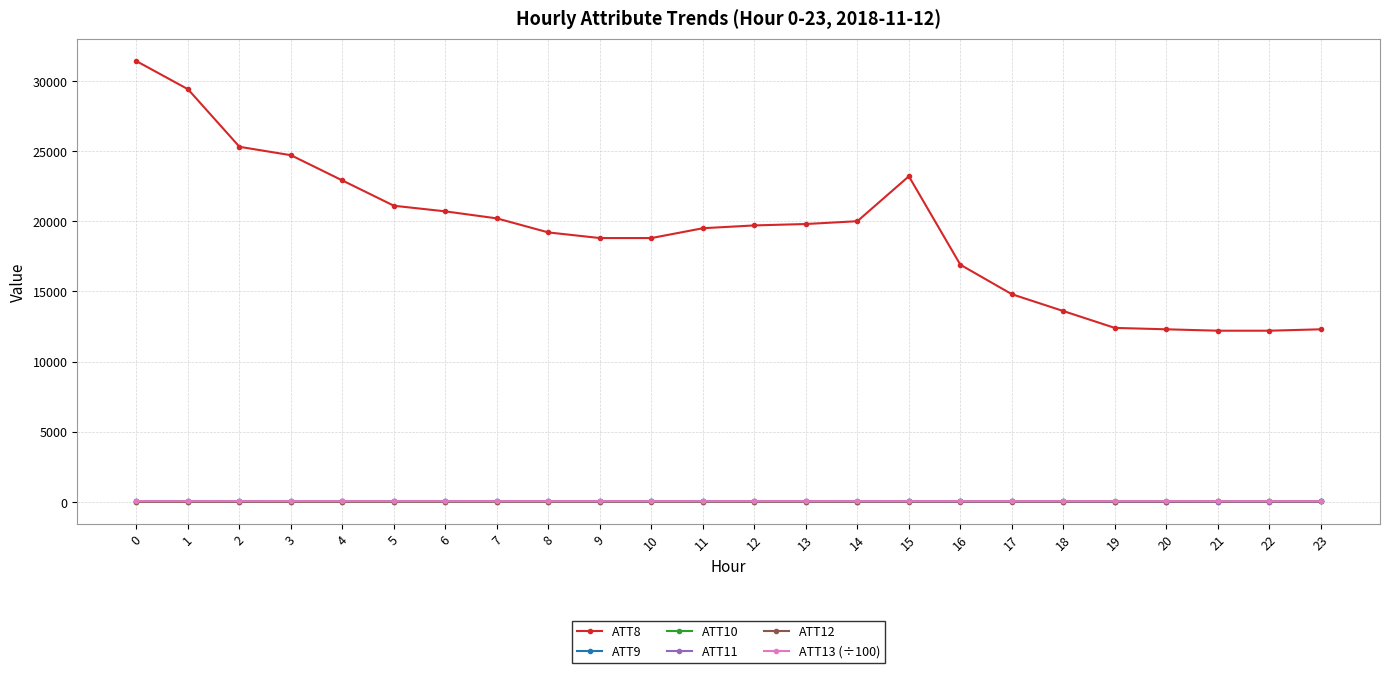

Which series has the largest total across all categories?

ATT8